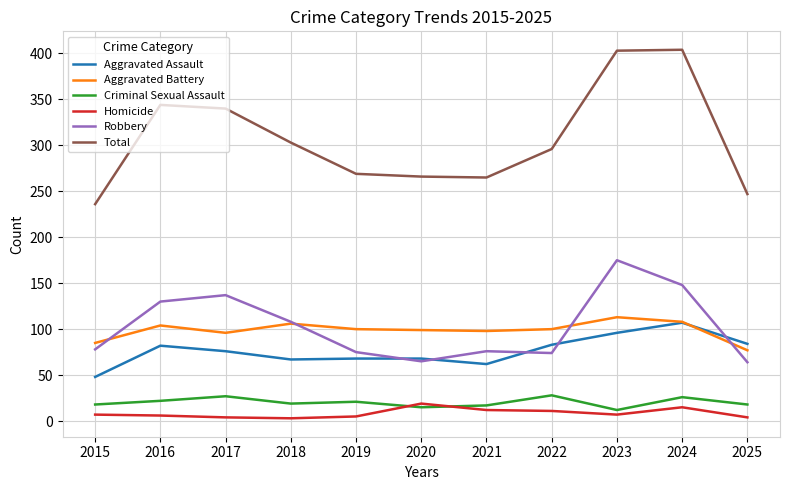

True or false: Total has a value of 404 at 2024.

True